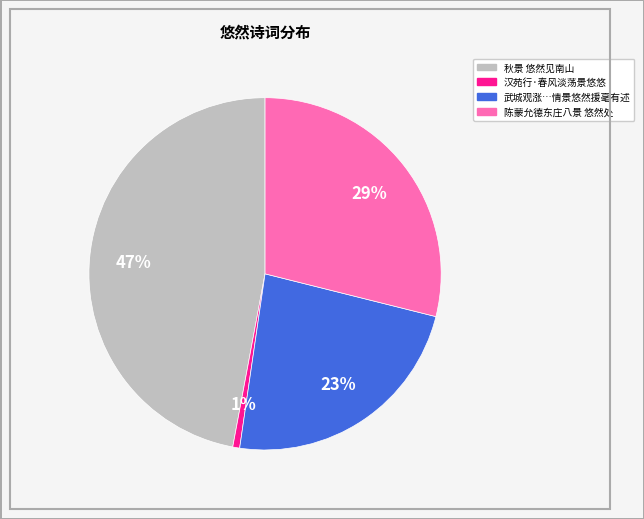

To the nearest percent, what is the difference between the largest and smallest slice percentages?

46%